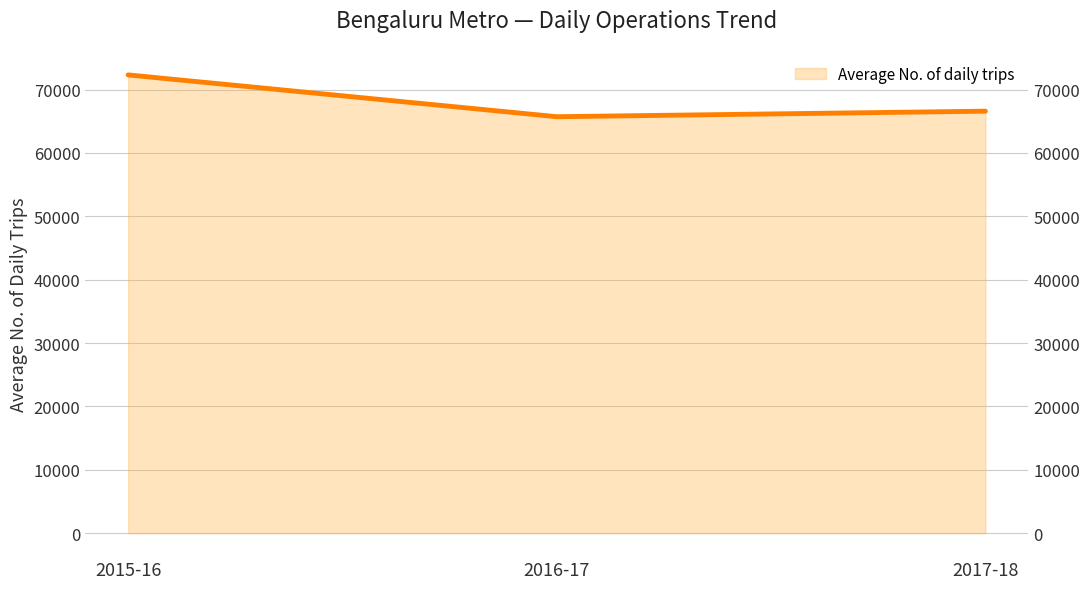

Count the values in the range 65720 to 72315.

3